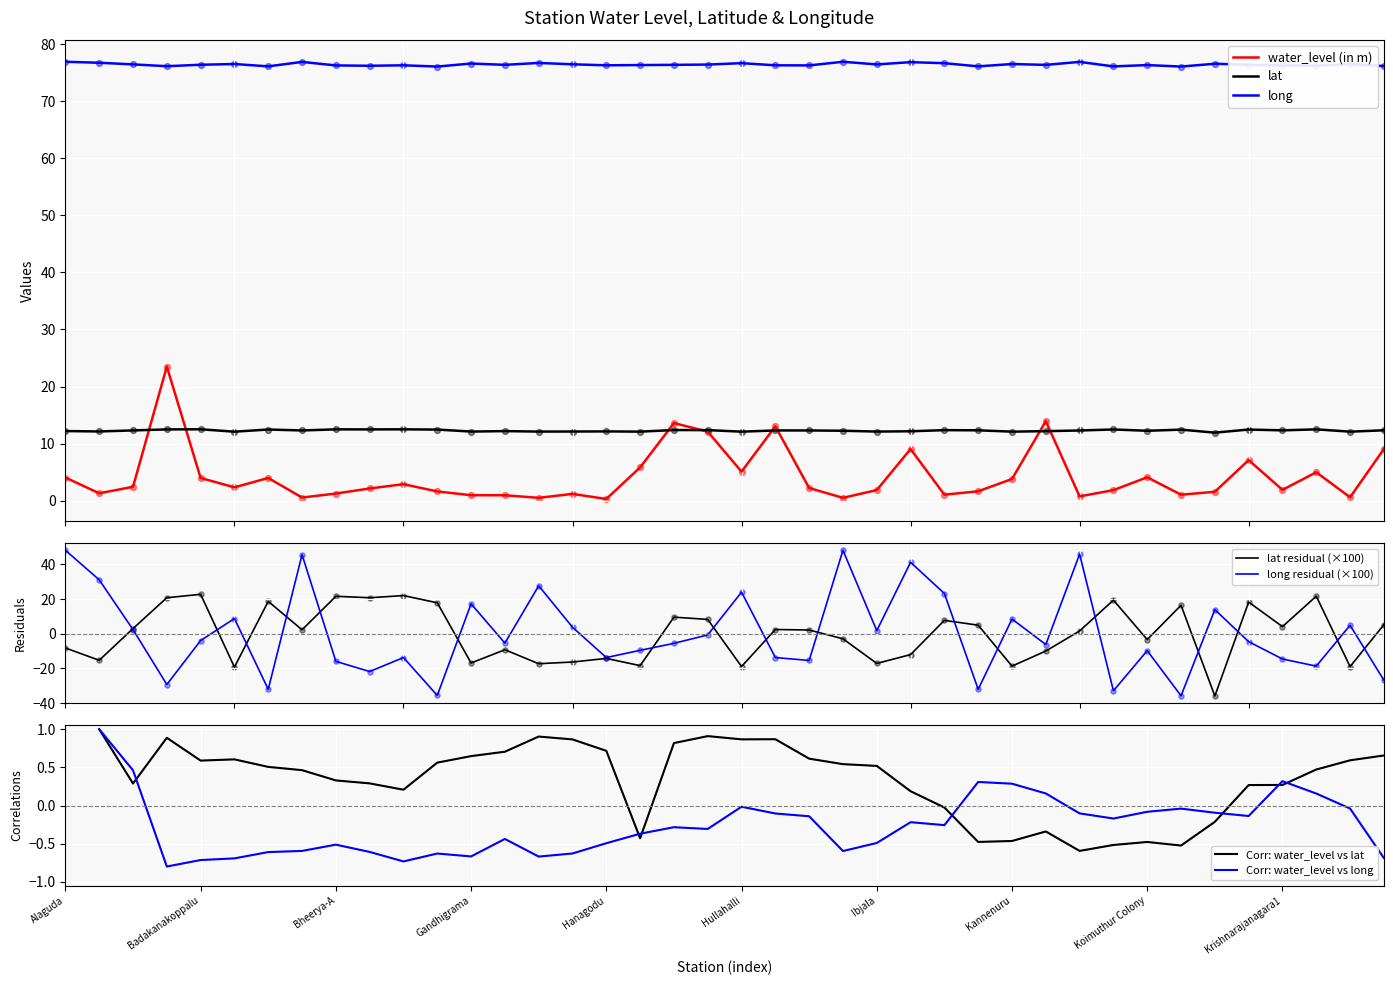

At how many categories does at least one series exceed 35?

5